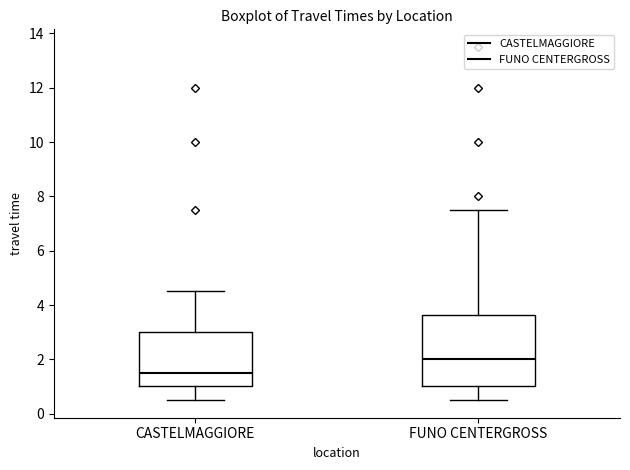

Reading left to right, transcribe this box plot: for each box, give where its median line is, the range the box spans, and where its two whiskers end, as read against the y-axis. The values are not printed on the chart, so give them approximately, as read against the axis.

CASTELMAGGIORE: median 1.6, box 1.0 to 3.0, whiskers 0.6 to 4.6
FUNO CENTERGROSS: median 2.0, box 1.0 to 3.6, whiskers 0.6 to 7.6